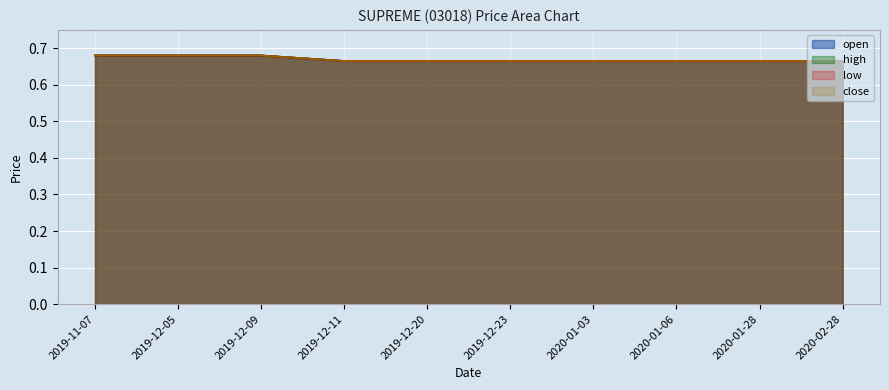

Read the high value at 2019-12-20.

0.7